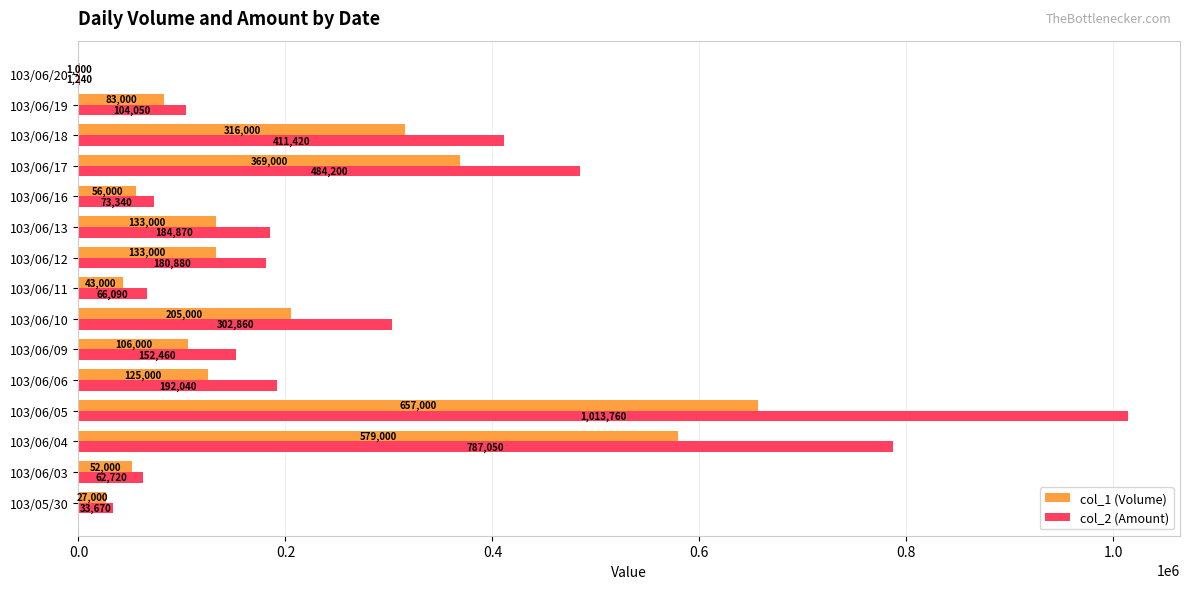

At which label does col_2 (Amount) reach its peak?

103/06/05